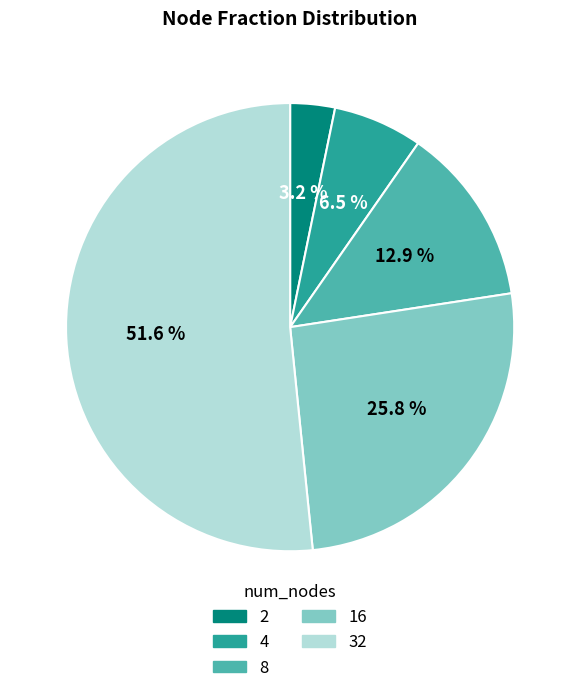

How many segments does this pie chart have?

5